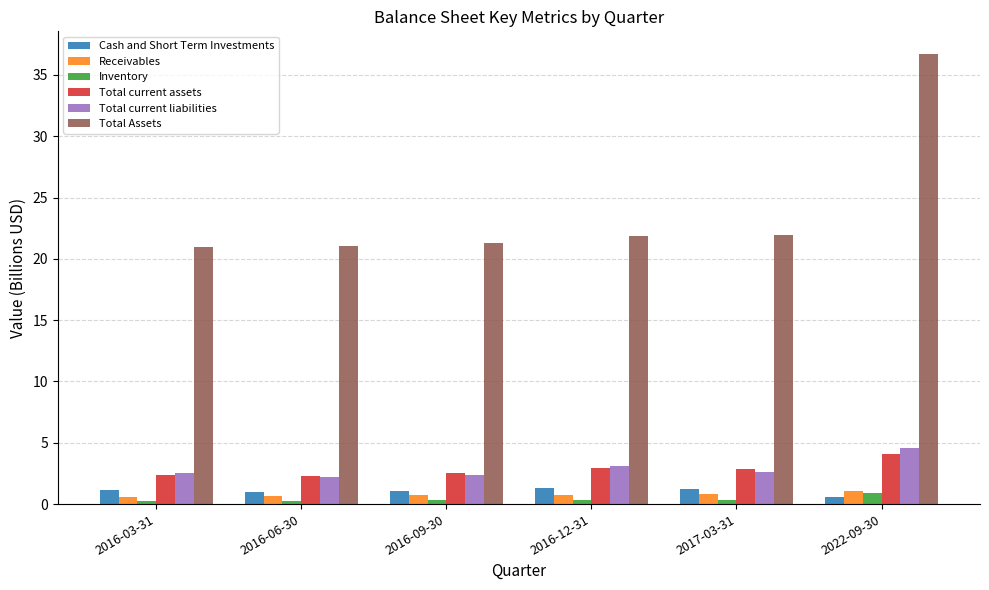

What is the lowest value of the Total Assets series?

21.0